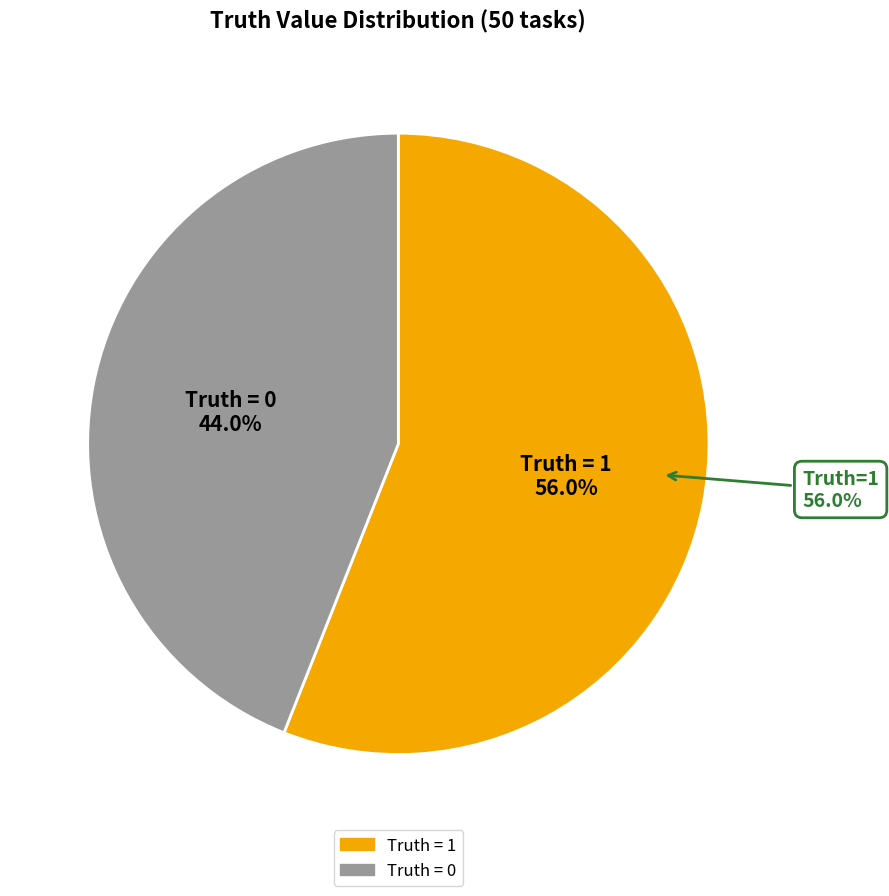

How many segments does this pie chart have?

2